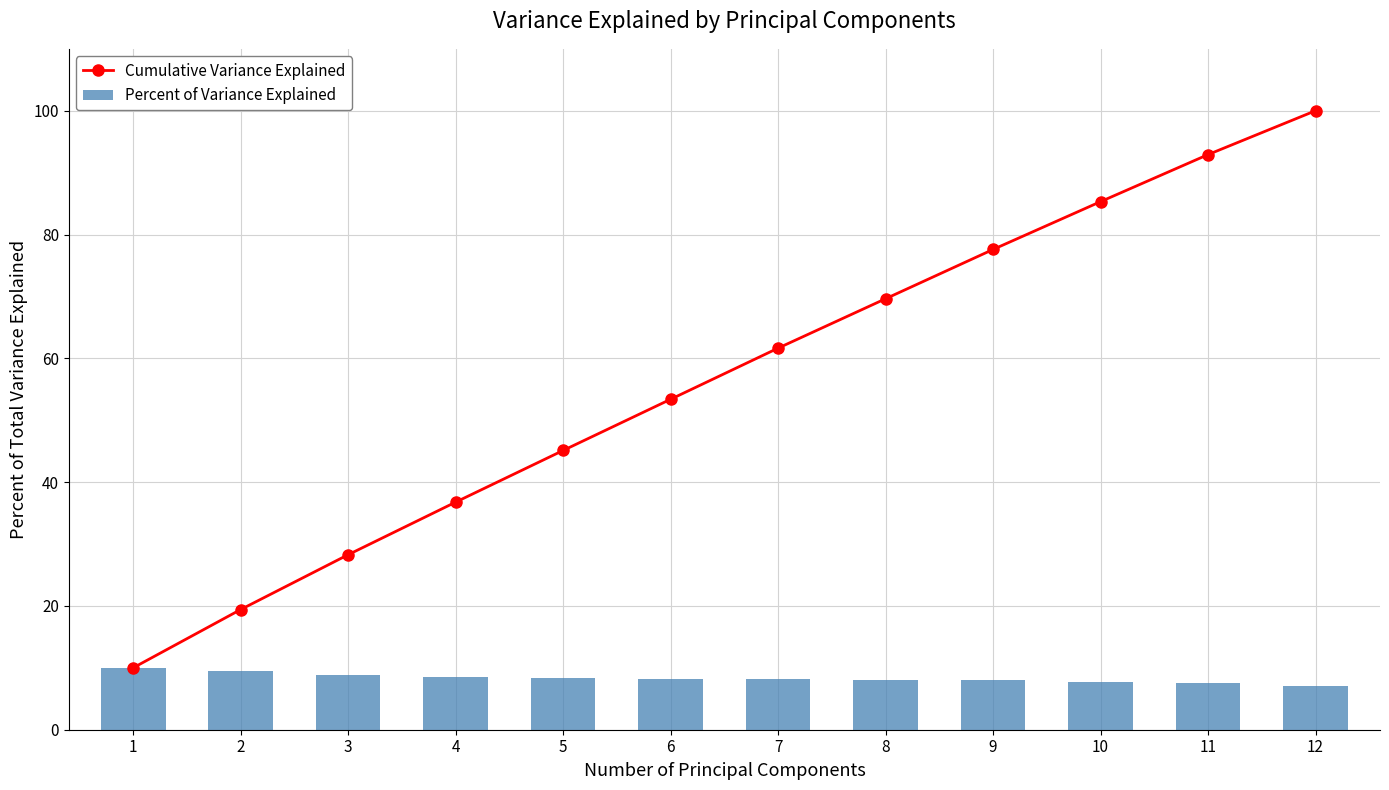

What is the approximate value of Percent of Variance Explained at 8?

8.0